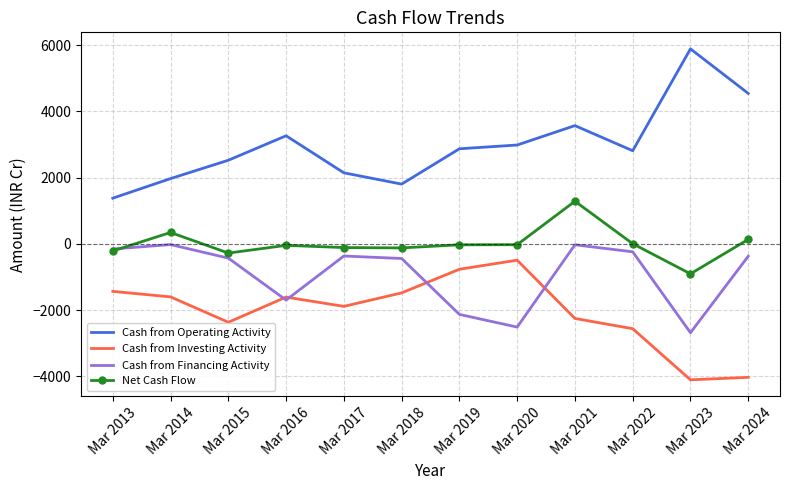

What is the sum of all Cash from Investing Activity values?

-24621